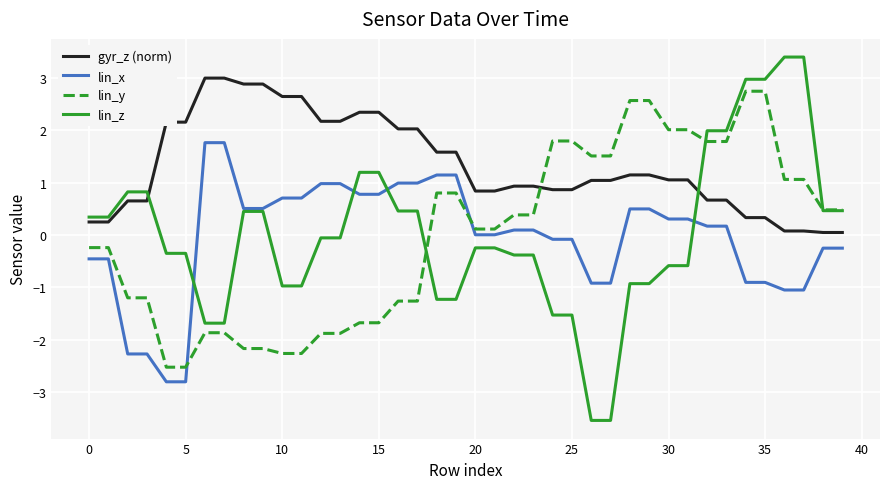

How many values in the gyr_z (norm) series exceed 1?

22